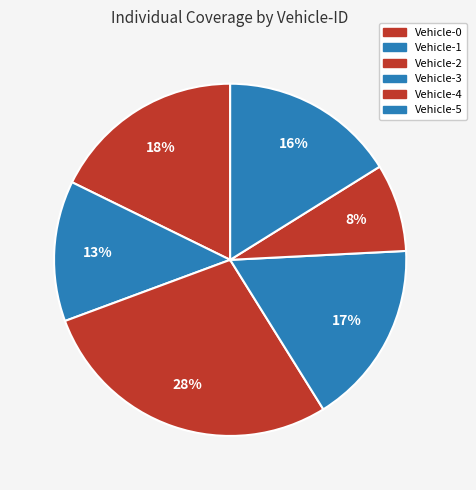

Count the number of slices in the pie.

6